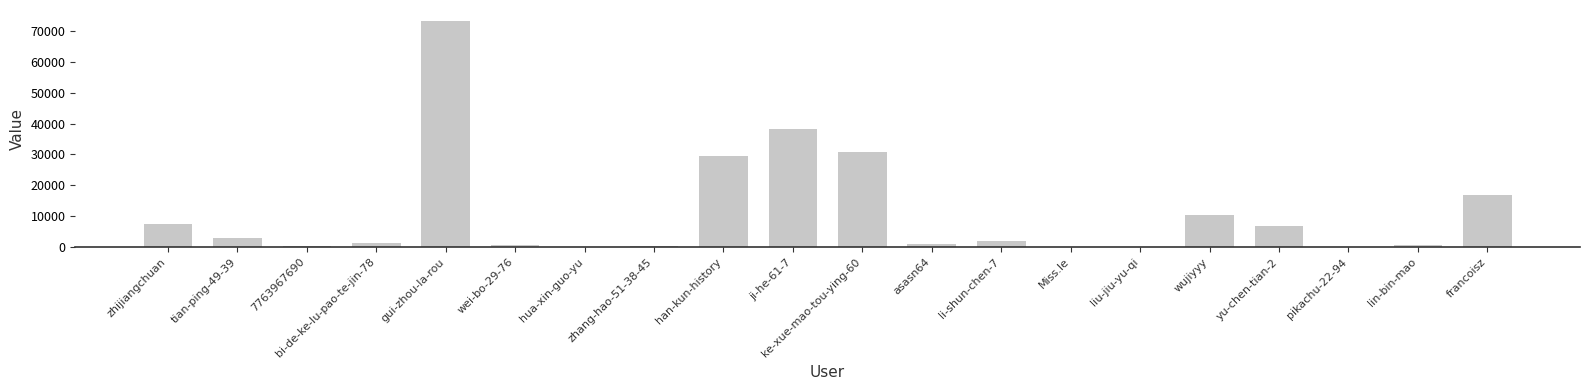

Between zhijiangchuan and ji-he-61-7, which is larger?

ji-he-61-7